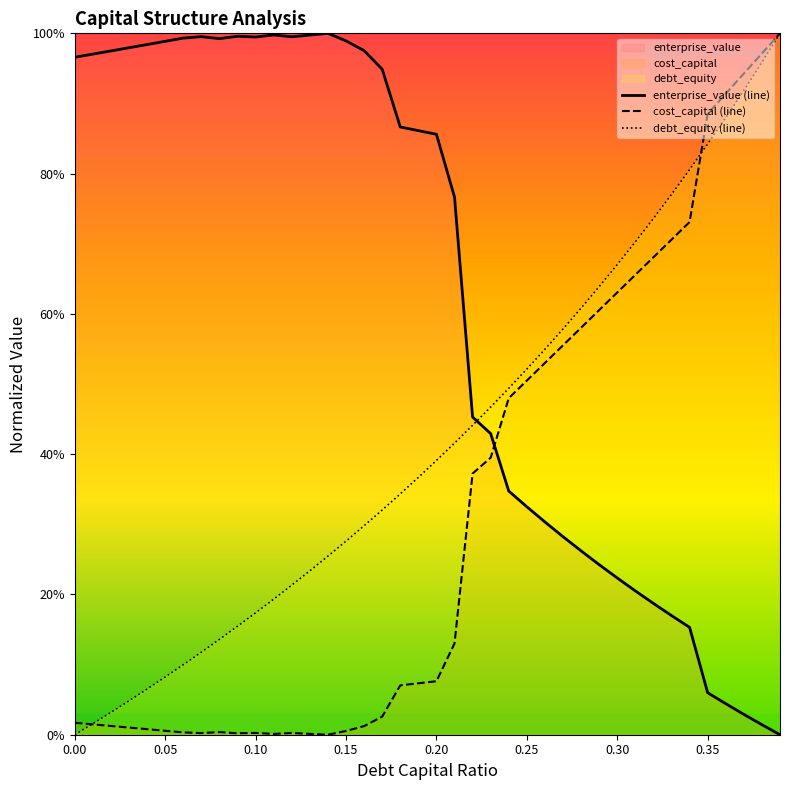

What is the highest value of the enterprise_value series?

1.0